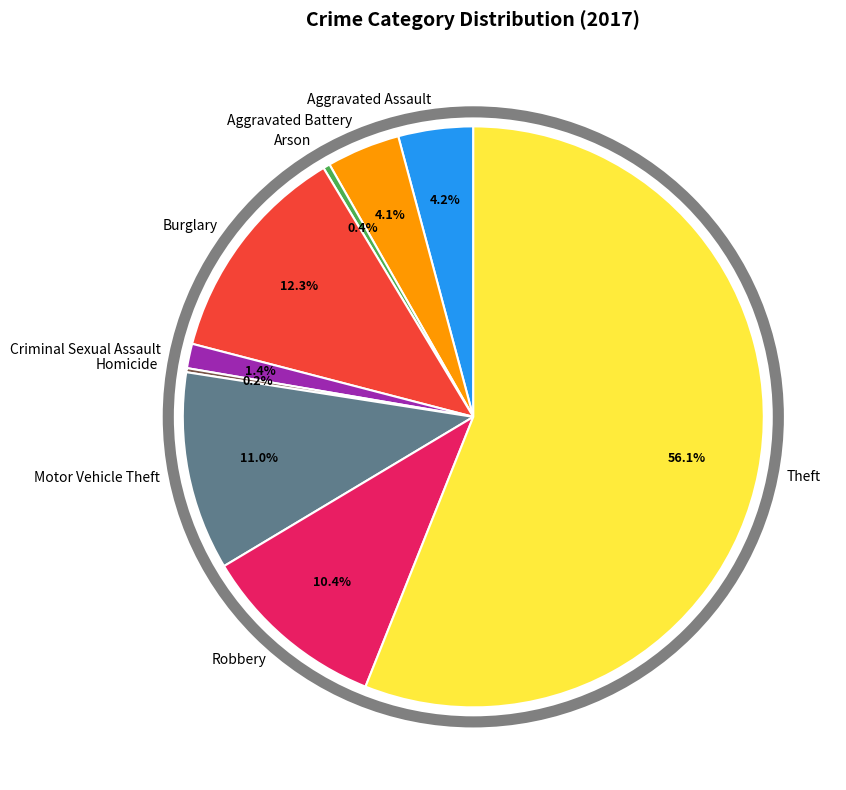

Do Theft and Motor Vehicle Theft together represent more than half of the pie?

Yes